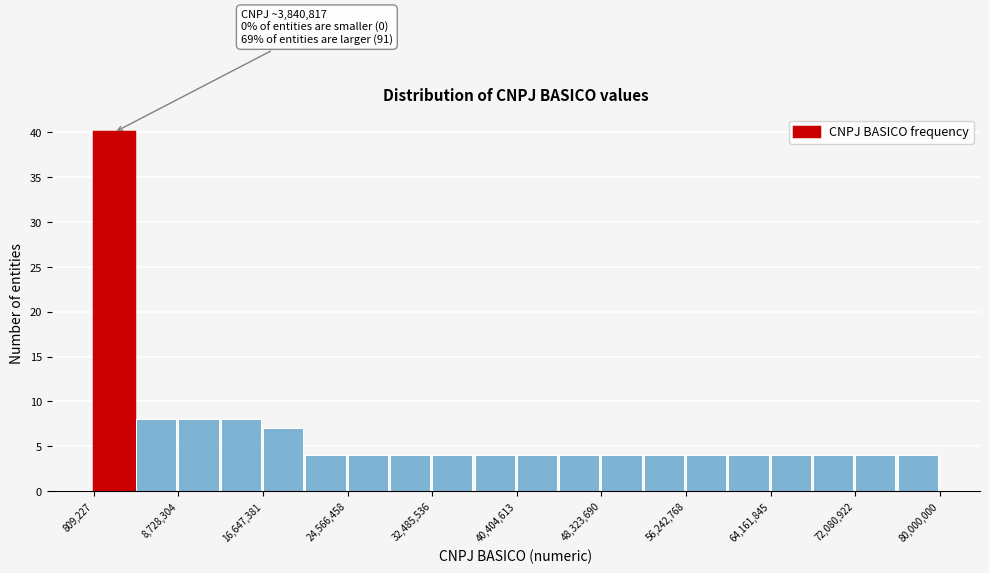

Around what value on the x-axis is the tallest bar? Give the approximate position of its centre, as read against the axis.

3000000